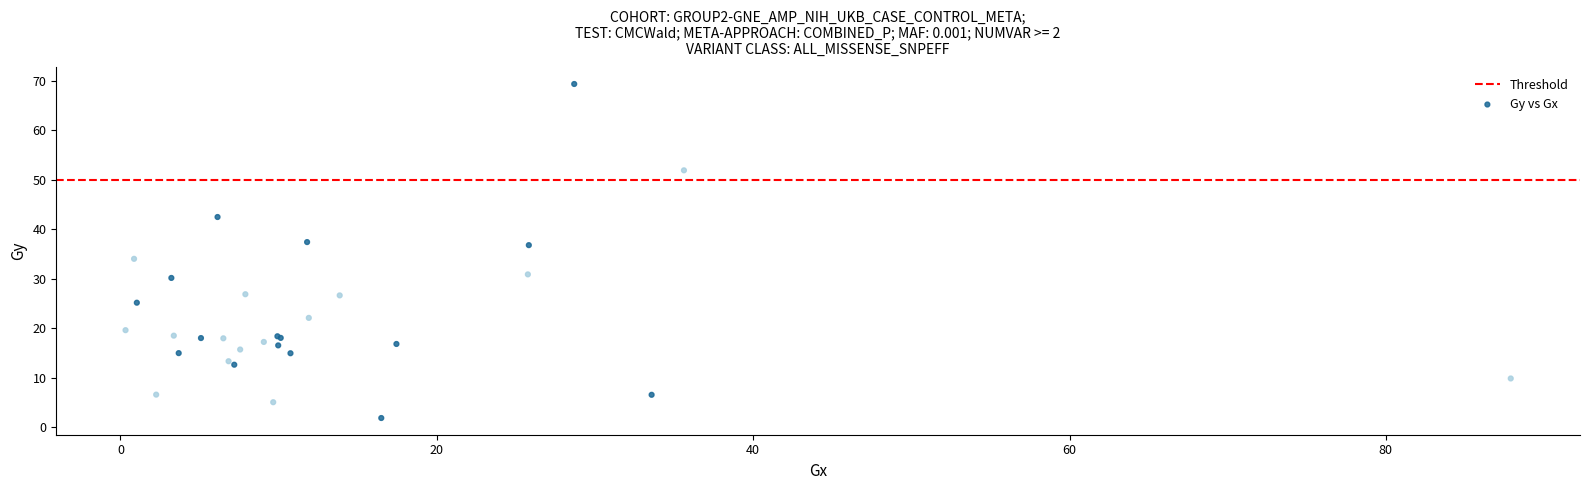

What Y value in the scatter plot is closest to 35?

34.0